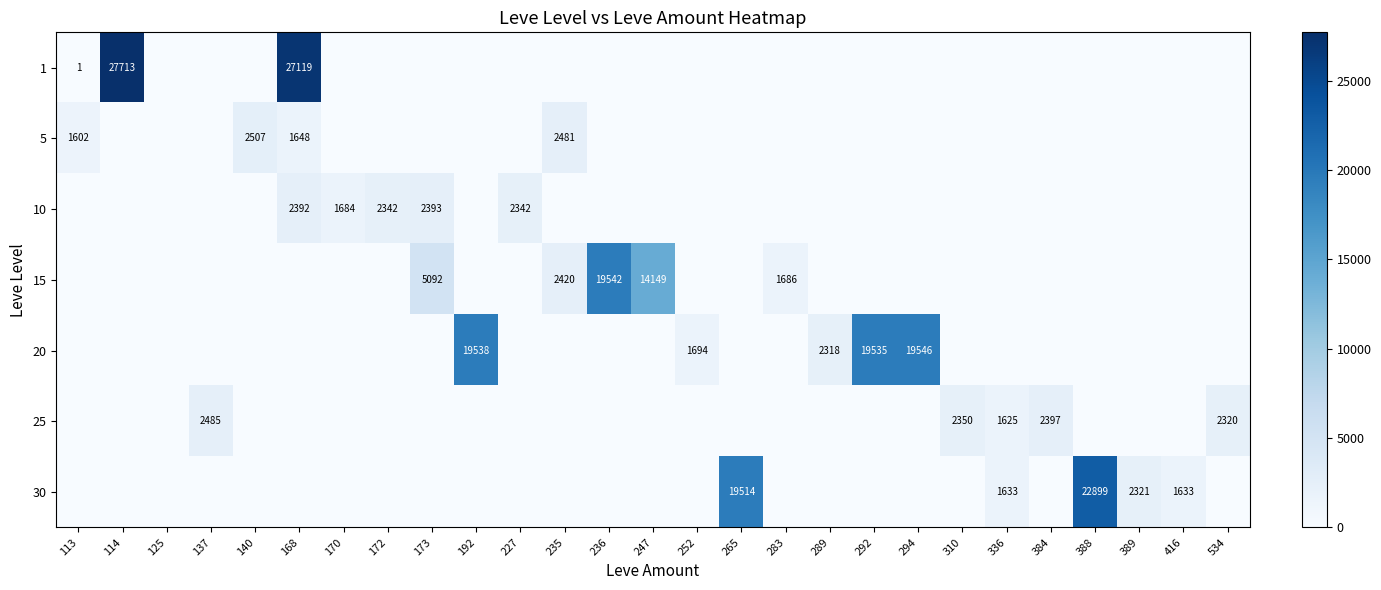

The value of 30 at 388 is 7140. True or false?

False